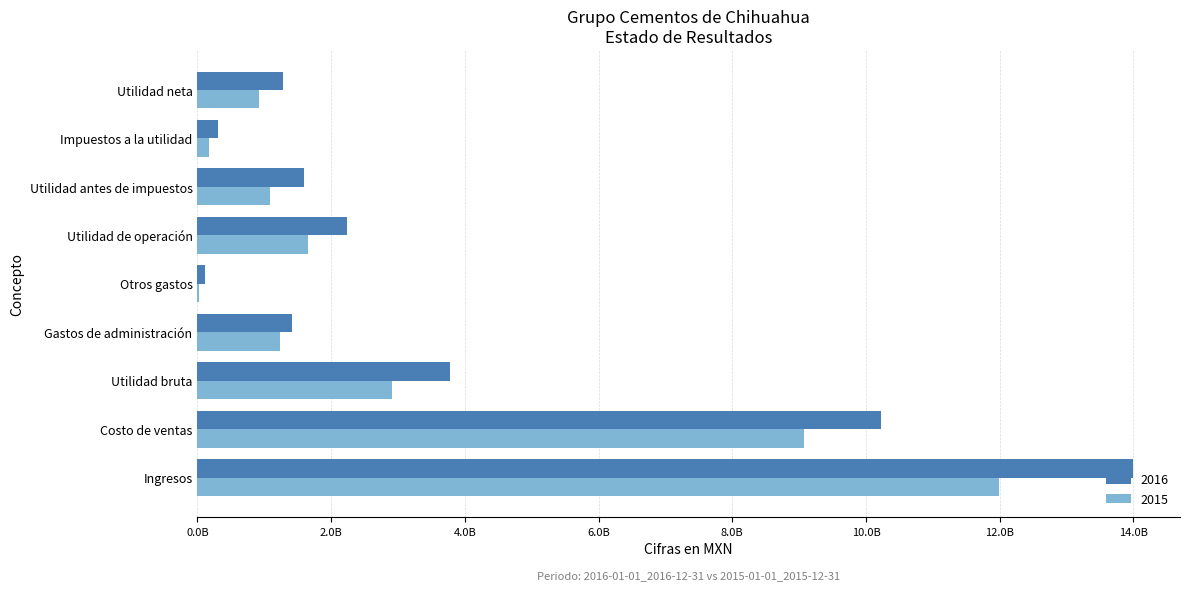

Reading left to right, extract all data points from this chart.

2016: Ingresos=13996791000	Costo de ventas=10223785000	Utilidad bruta=3773006000	Gastos de administración=1410917000	Otros gastos=118801000	Utilidad de operación=2243288000	Utilidad antes de impuestos=1592384000	Impuestos a la utilidad=308194000	Utilidad neta=1284190000
2015: Ingresos=11983778000	Costo de ventas=9074092000	Utilidad bruta=2909686000	Gastos de administración=1235172000	Otros gastos=25292000	Utilidad de operación=1649222000	Utilidad antes de impuestos=1085145000	Impuestos a la utilidad=169654000	Utilidad neta=915491000